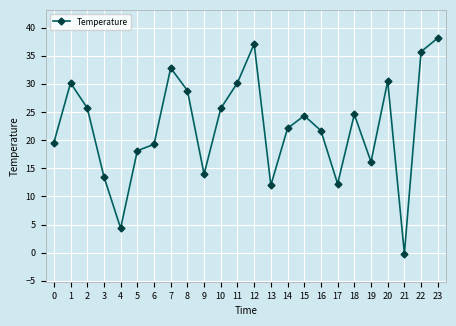

Which has a higher value, 8 or 17?

8